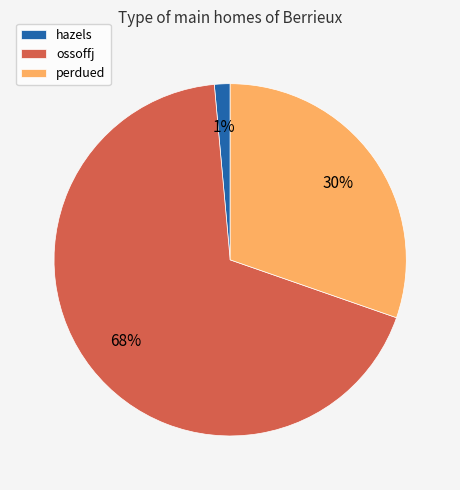

Which has a higher value, perdued or hazels?

perdued